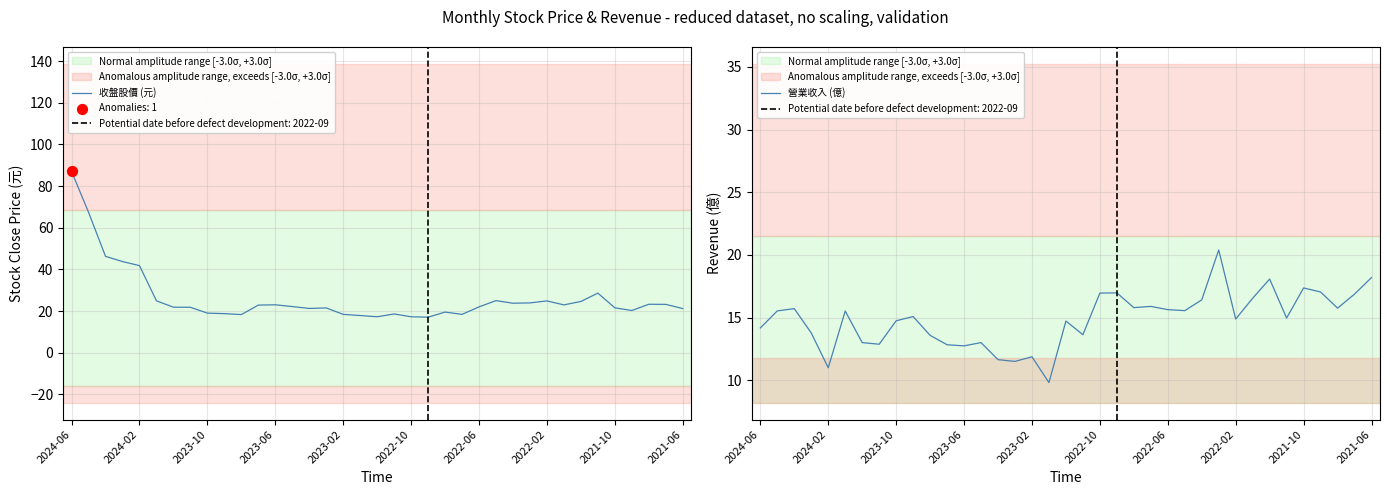

Which series contains the highest Y value?

收盤股價 (元)